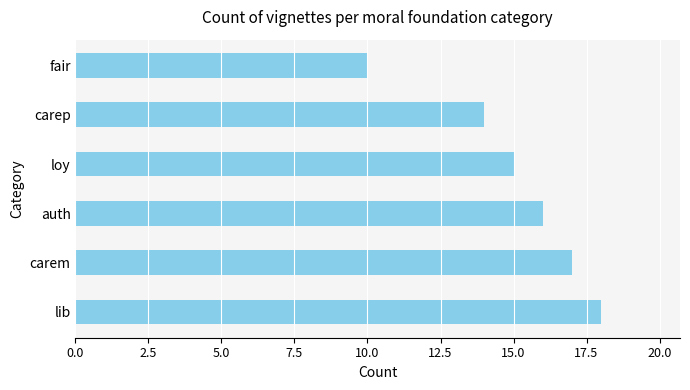

Reading bottom to top, what are all the values shown in this chart?

18	17	16	15	14	10